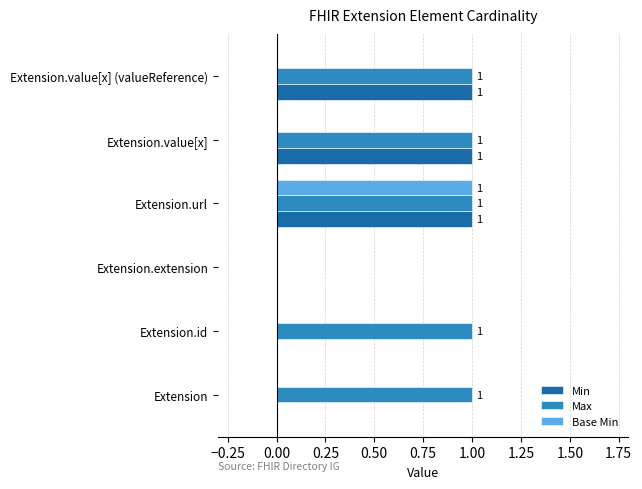

The value of Max at Extension.url is 1. True or false?

True